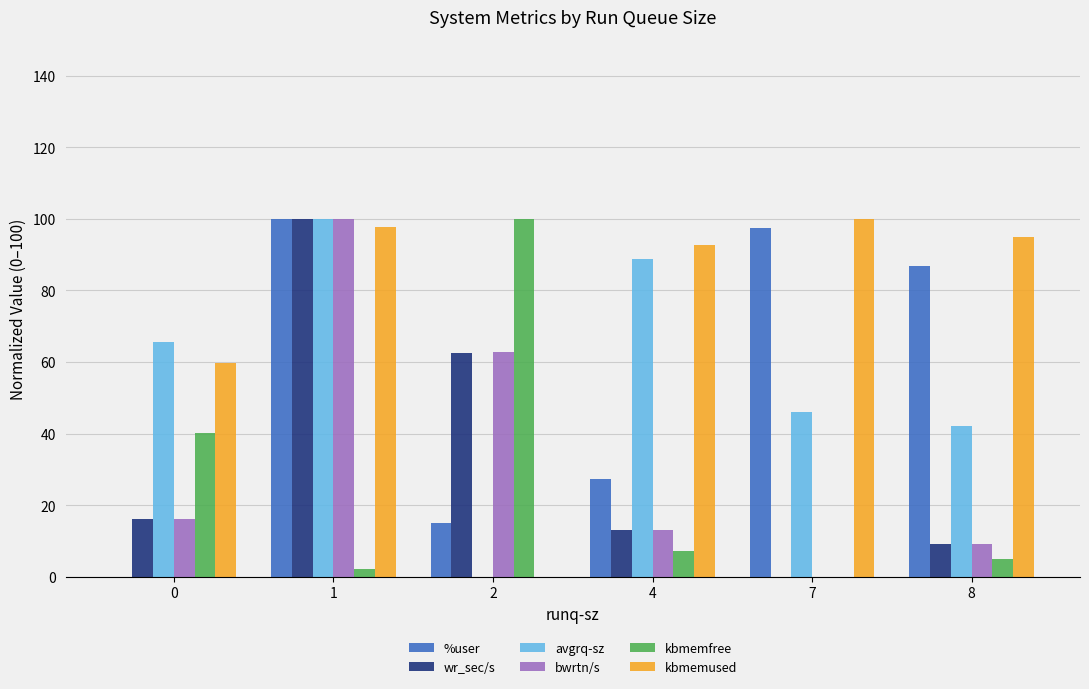

Reading left to right, transcribe all the data shown in this chart.

%user: 0.0	100.0	15.0	27.4	97.3	86.8
wr_sec/s: 16.2	100.0	62.6	13.1	0.0	9.1
avgrq-sz: 65.7	100.0	0.0	88.9	46.1	42.0
bwrtn/s: 16.2	100.0	62.7	13.1	0.0	9.1
kbmemfree: 40.2	2.3	100.0	7.2	0.0	4.9
kbmemused: 59.8	97.7	0.0	92.8	100.0	95.1